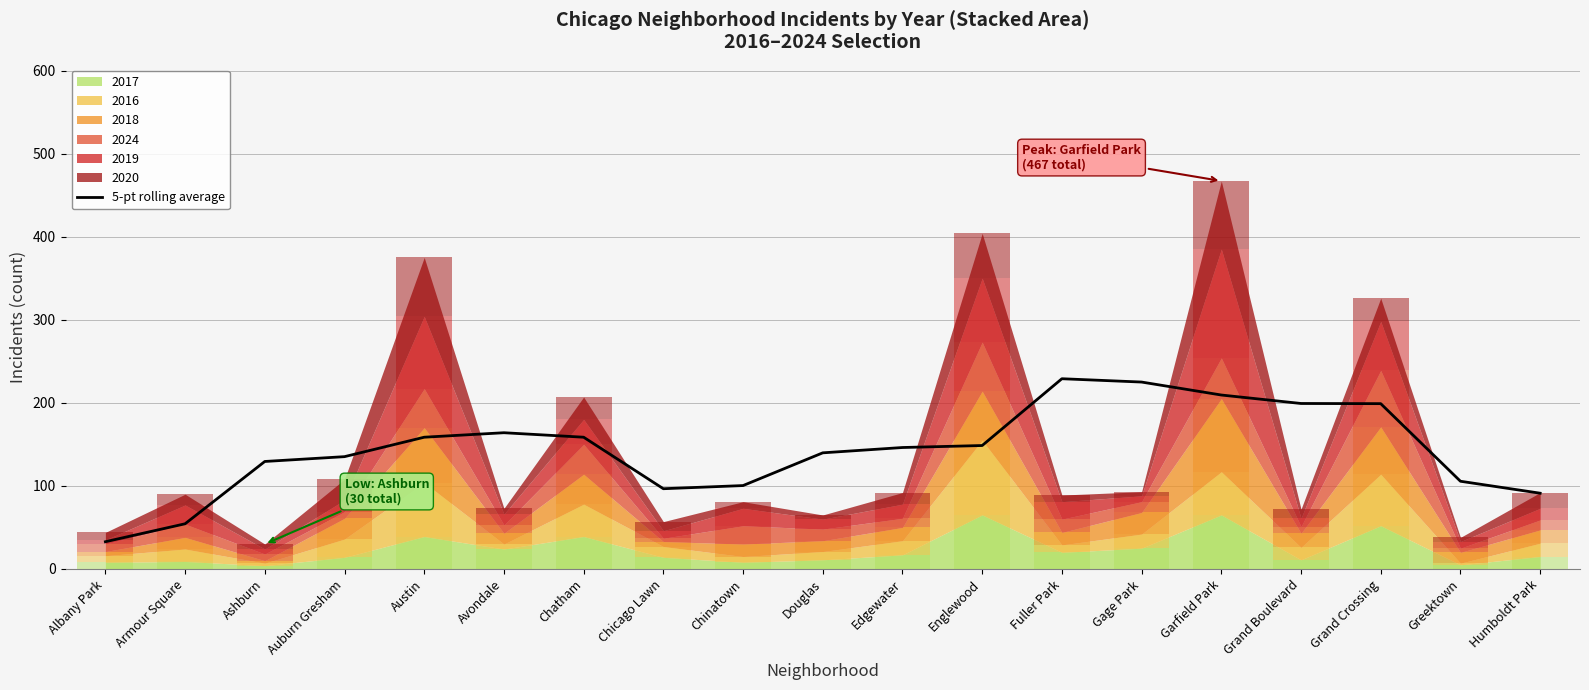

What is the label of the 10th bar from the left?

Douglas